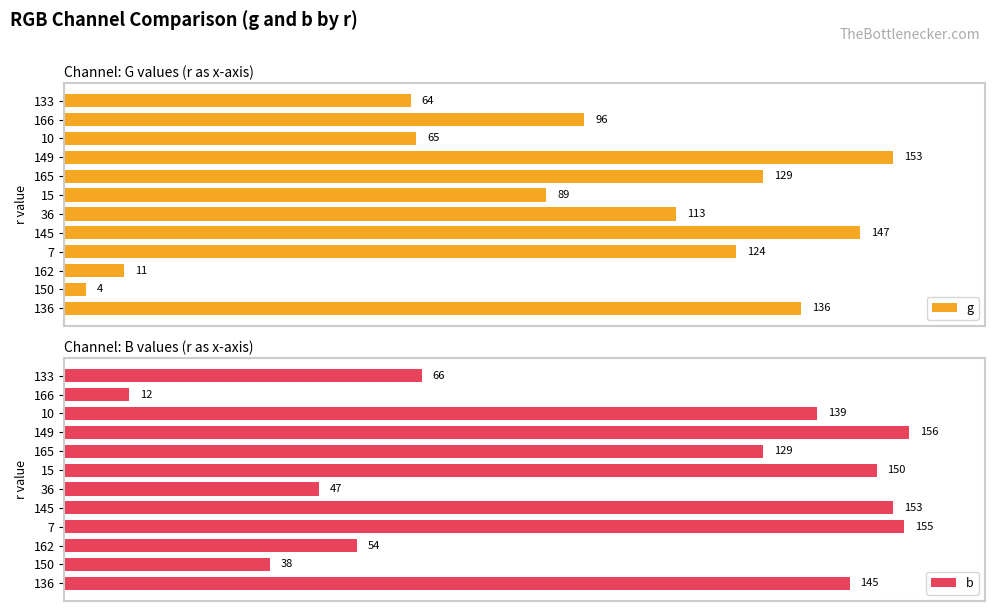

List the series in order of their overall mean, lowest first.

g, b